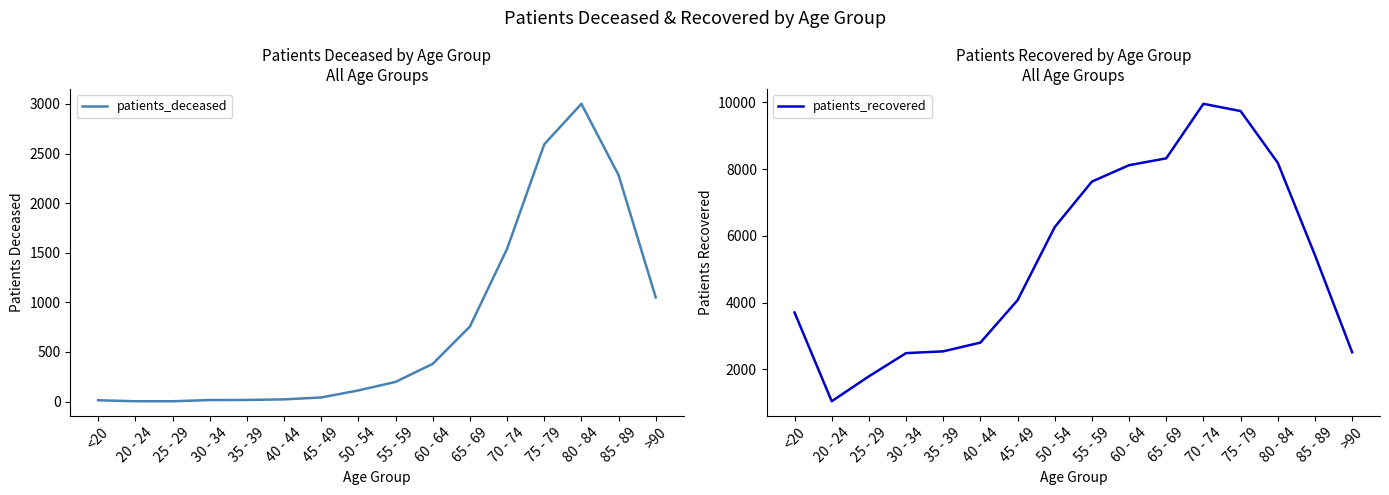

Count the number of data series in this chart.

2